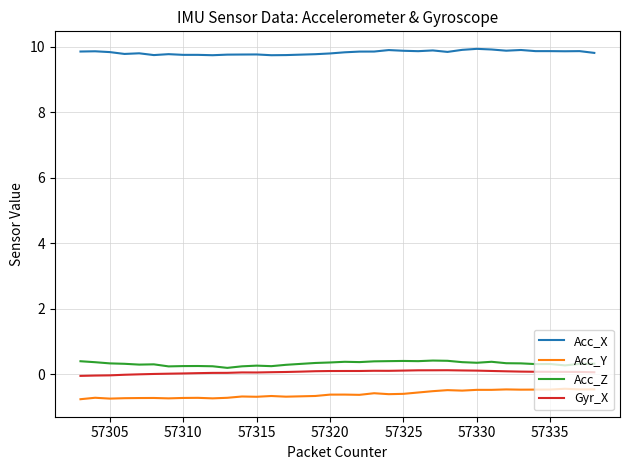

True or false: Gyr_X and Acc_Y cross at least once.

False